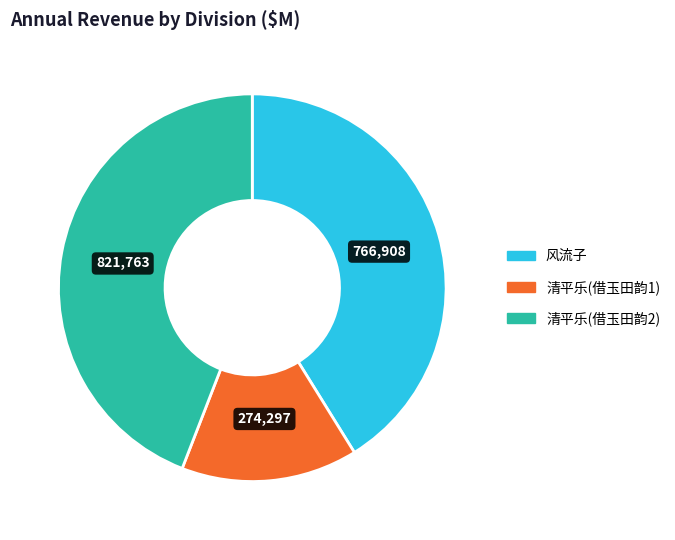

Is there any slice that represents more than half of the pie?

No